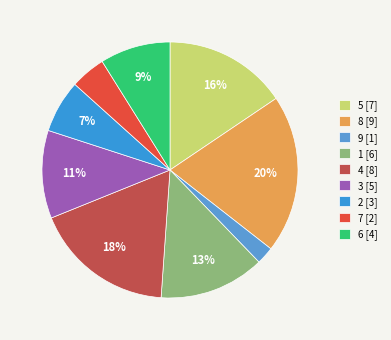

The 2 slice represents 1% of the pie. True or false?

False